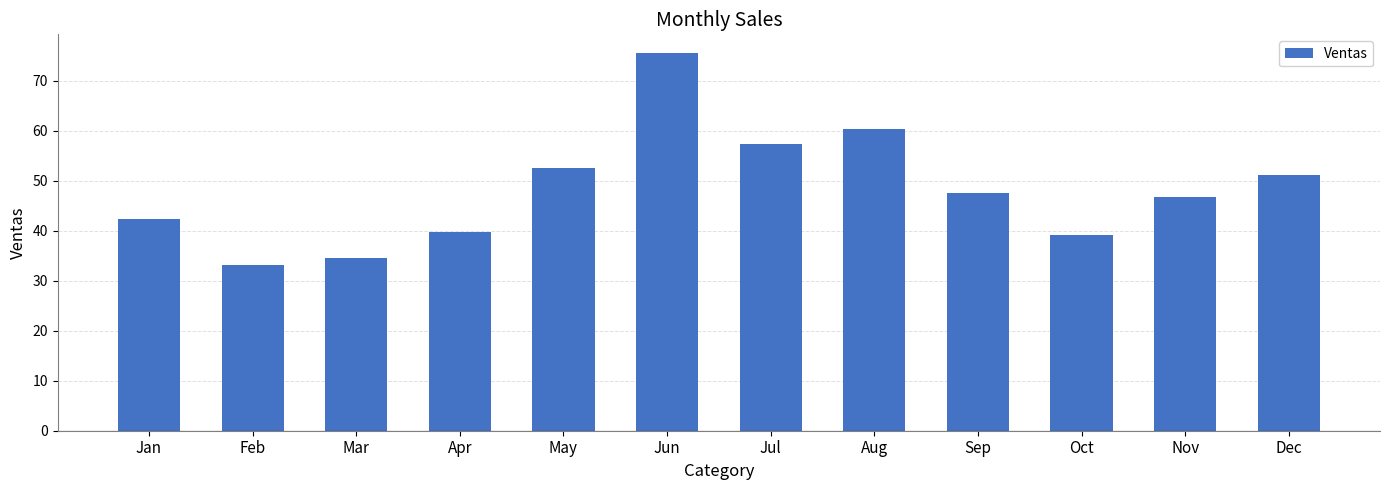

At which label is the value closest to 54?

May